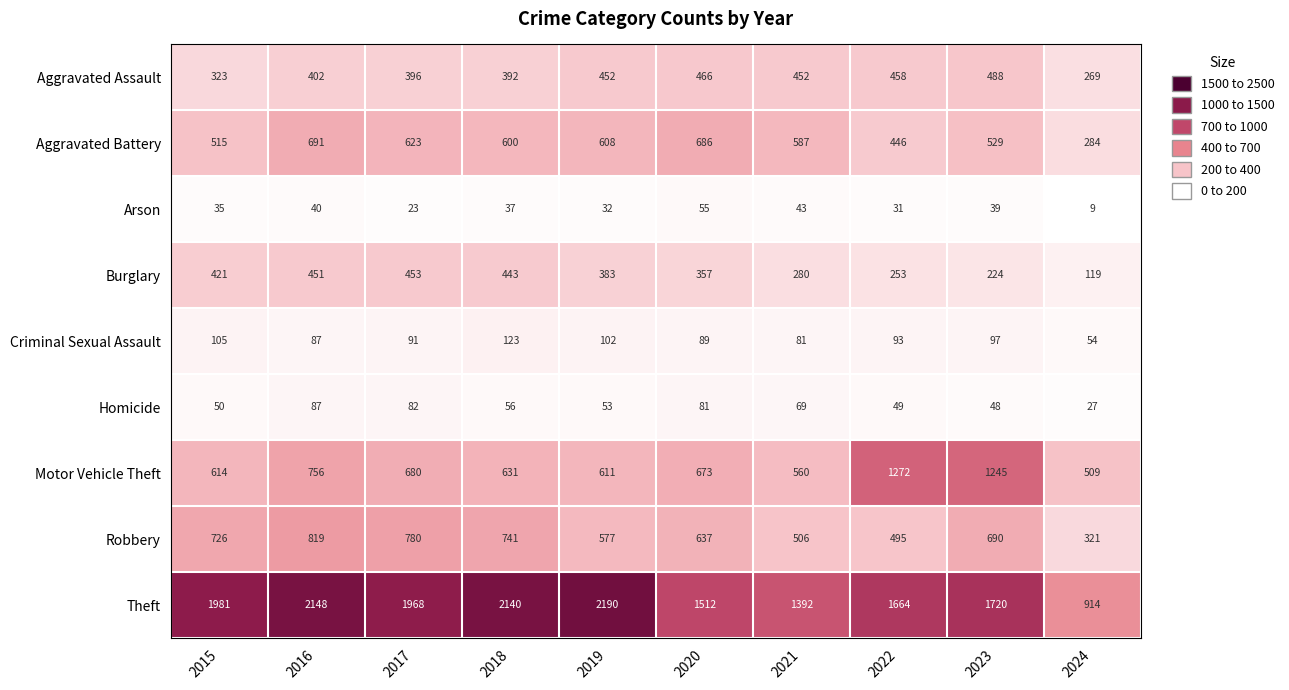

Is it true that Arson equals 40 at 2016?

True